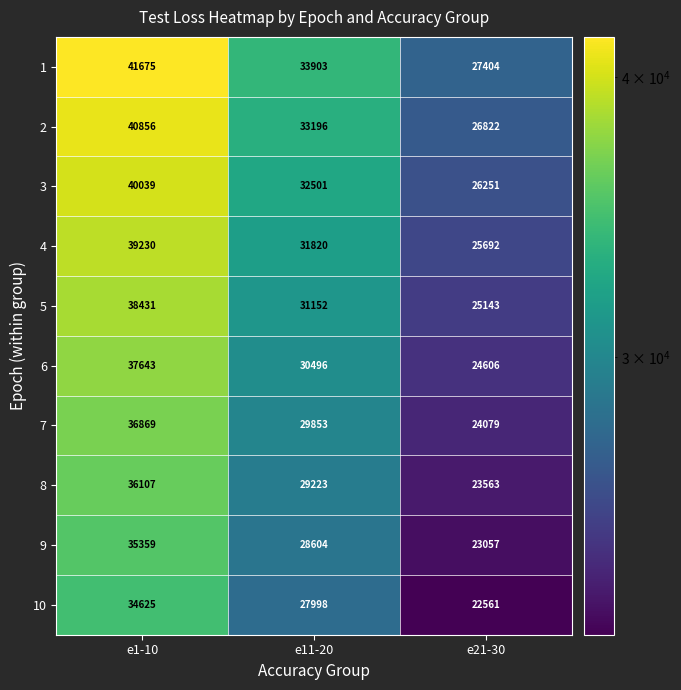

Reading right to left, list all the values displayed in this chart.

1: 27404	33903	41675
2: 26822	33196	40856
3: 26251	32501	40039
4: 25692	31820	39230
5: 25143	31152	38431
6: 24606	30496	37643
7: 24079	29853	36869
8: 23563	29223	36107
9: 23057	28604	35359
10: 22561	27998	34625